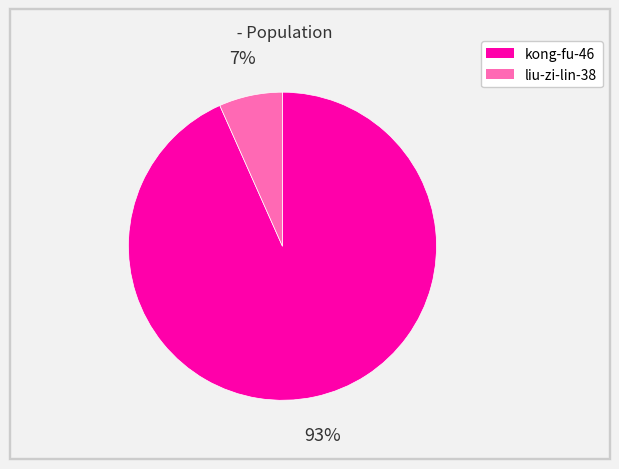

How many slices are in this pie chart?

2